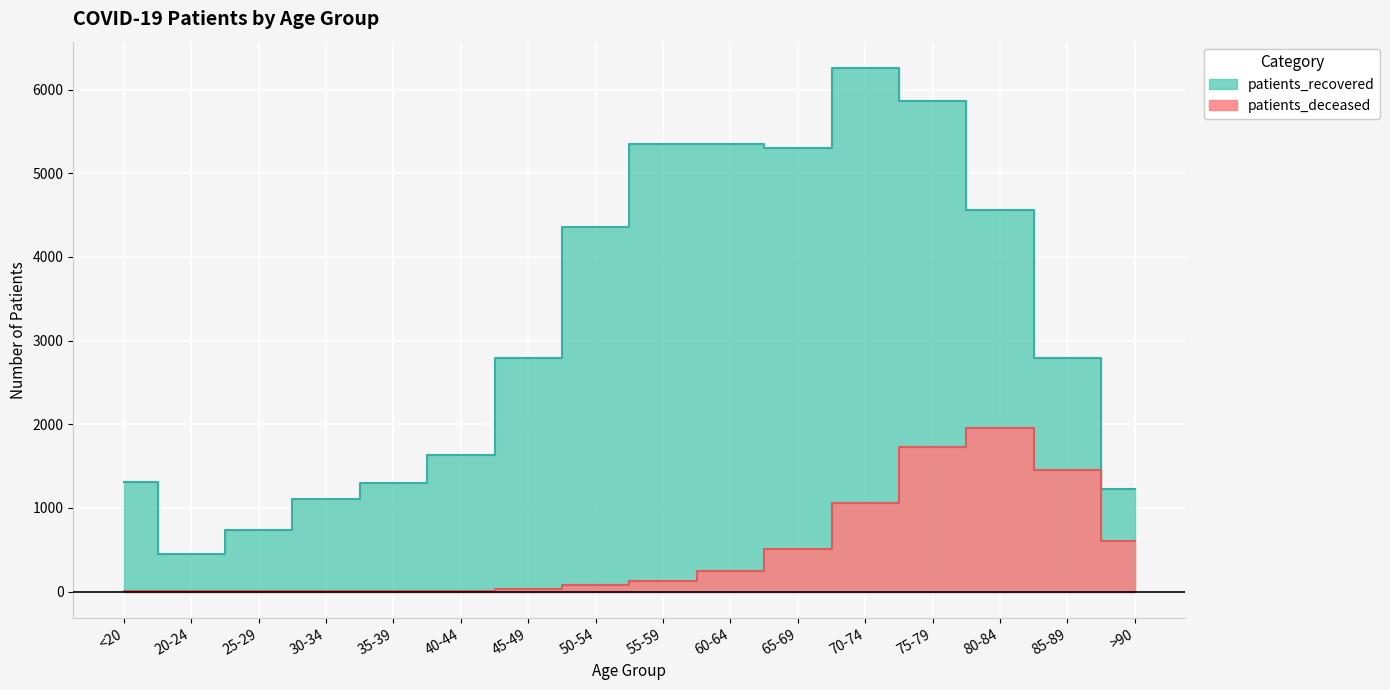

Between 45-49 and <20, which is larger?

45-49